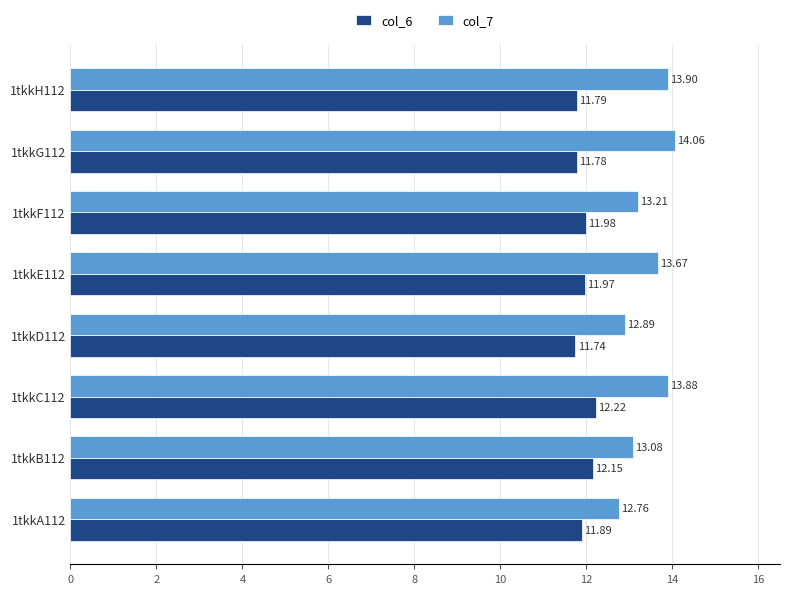

List the series in order of their peak value, lowest first.

col_6, col_7